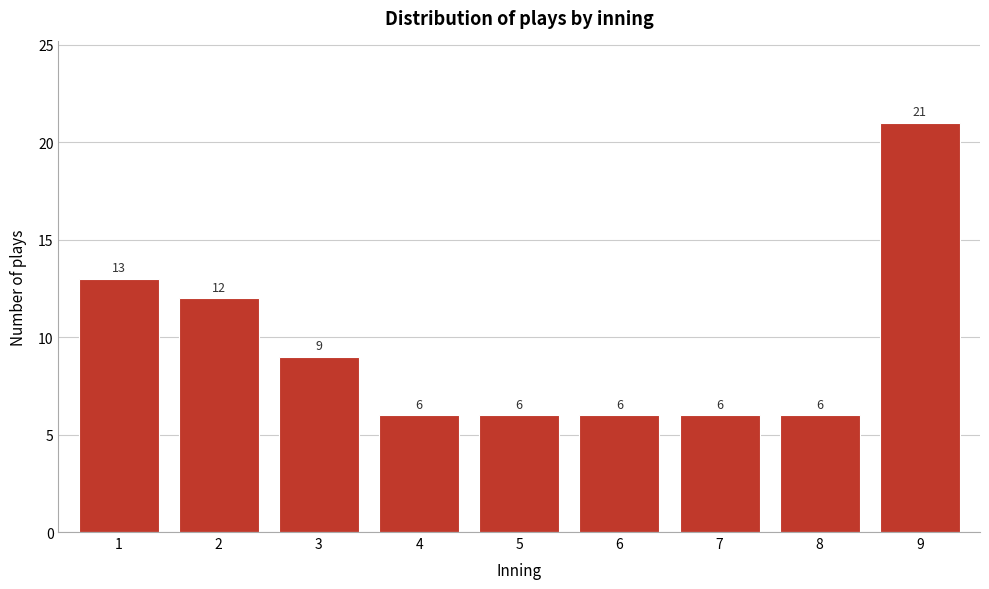

Reading right to left, what are all the values shown in this chart?

21	6	6	6	6	6	9	12	13